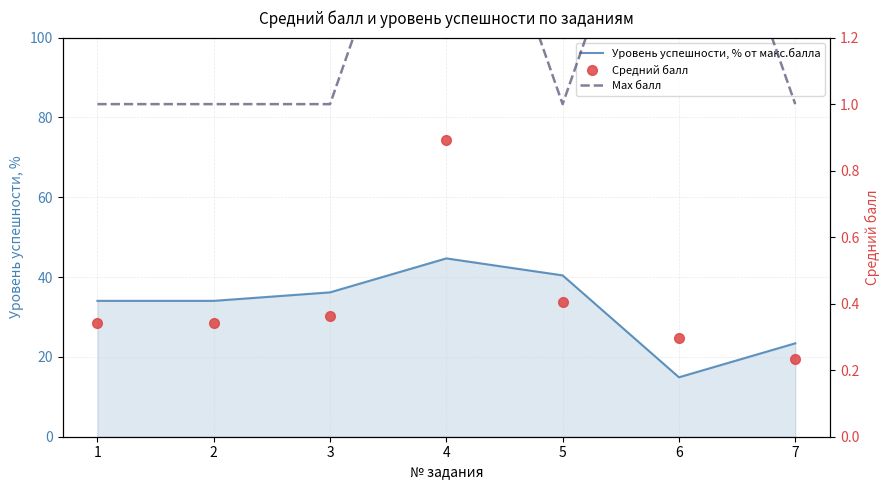

Reading left to right, transcribe all the data shown in this chart.

Уровень успешности, % от макс.балла: 1=34.0	2=34.0	3=36.2	4=44.7	5=40.4	6=14.9	7=23.4
Средний балл: 1=0.3	2=0.3	3=0.4	4=0.9	5=0.4	6=0.3	7=0.2
Max балл: 1=1.0	2=1.0	3=1.0	4=2.0	5=1.0	6=2.0	7=1.0